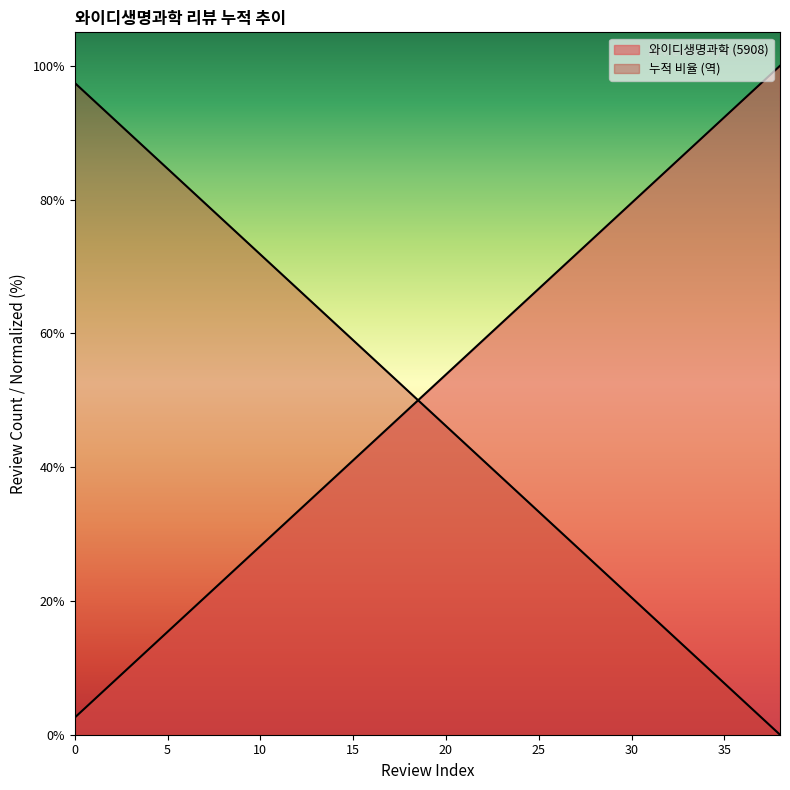

At which label does the data first exceed 51?

19